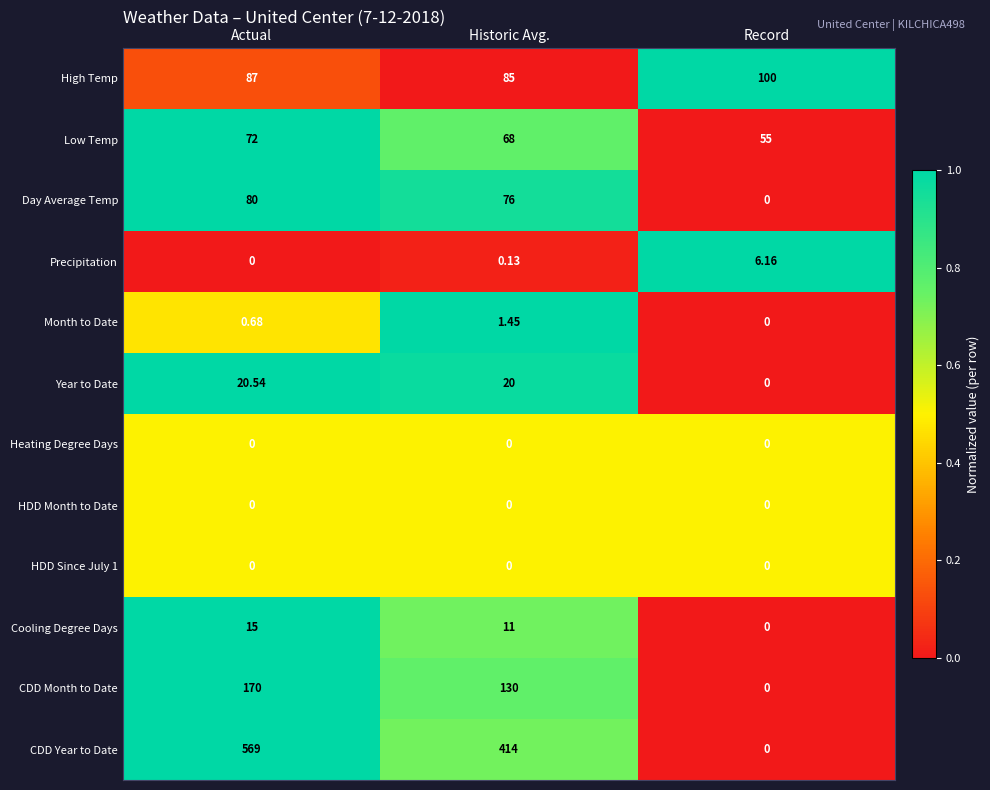

Is the value of Precipitation at Historic Avg. greater than the value of Year to Date at Historic Avg.?

No